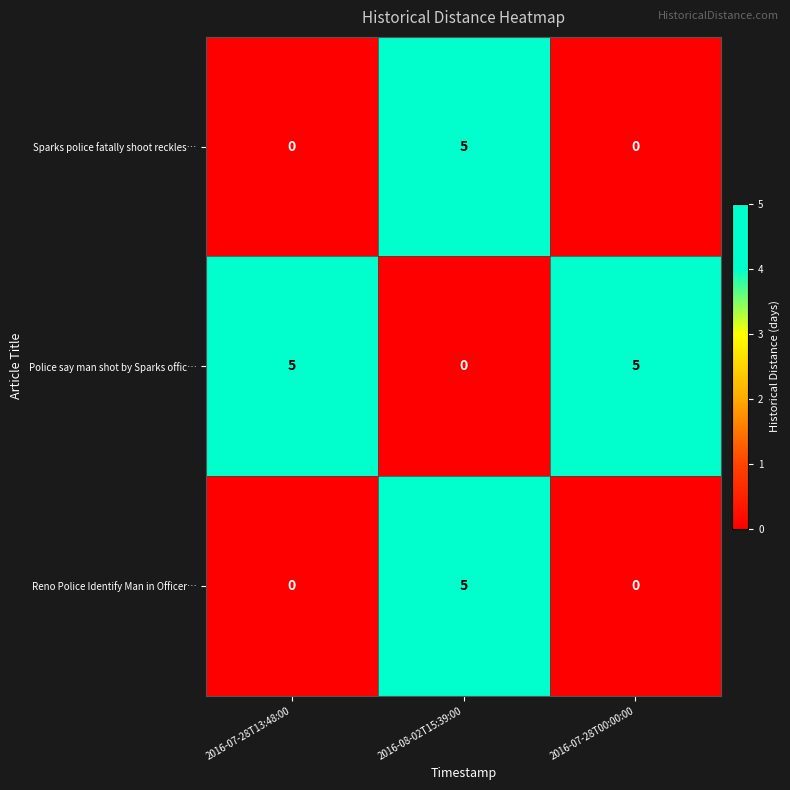

What is the greatest value displayed?

5